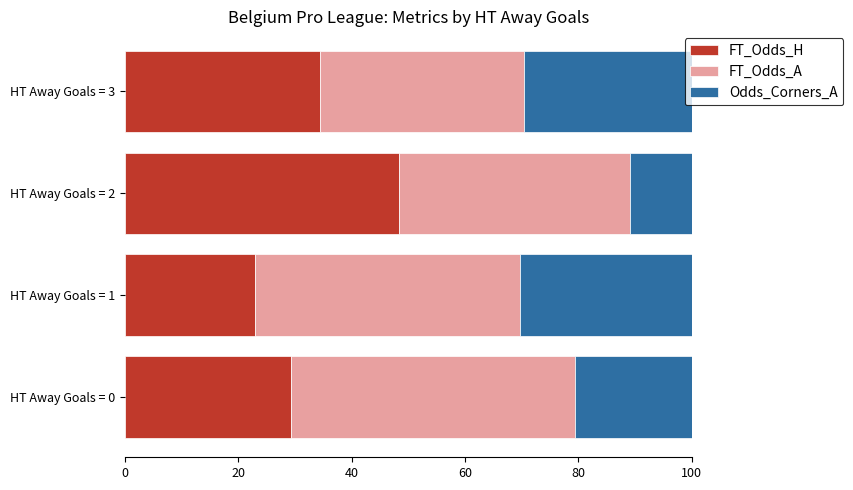

What is the total value across all series at HT Away Goals = 3?

100.0